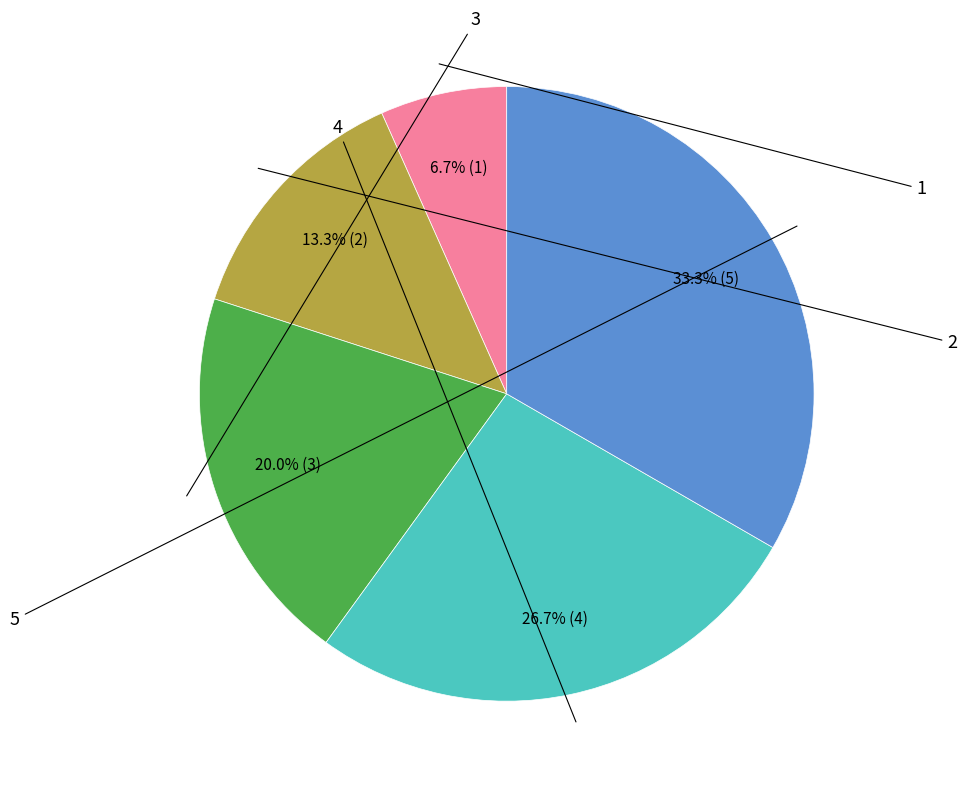

Does any single category account for the majority?

No